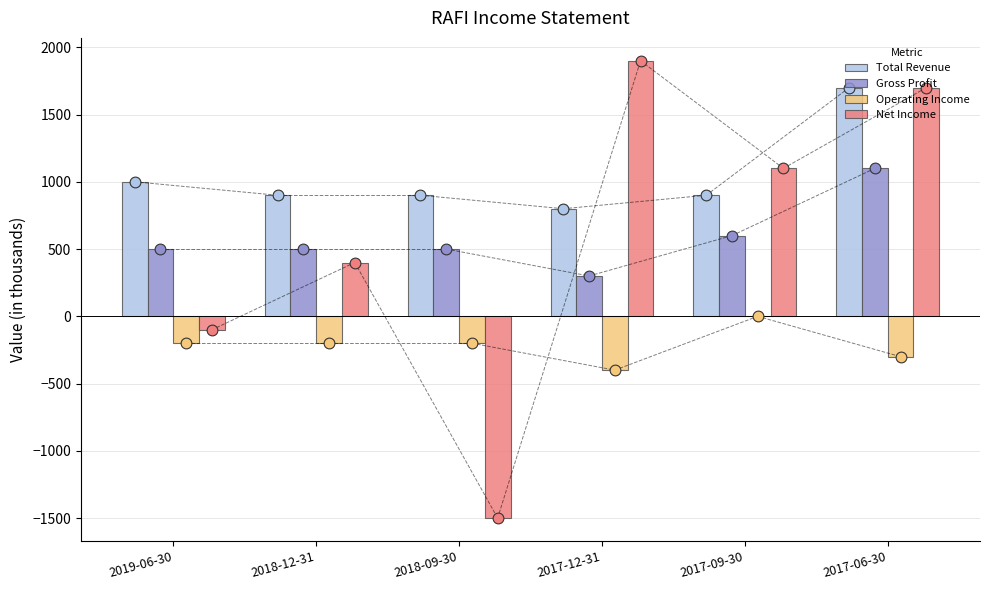

Is the value of Net Income at 2019-06-30 greater than the value of Gross Profit at 2017-12-31?

No